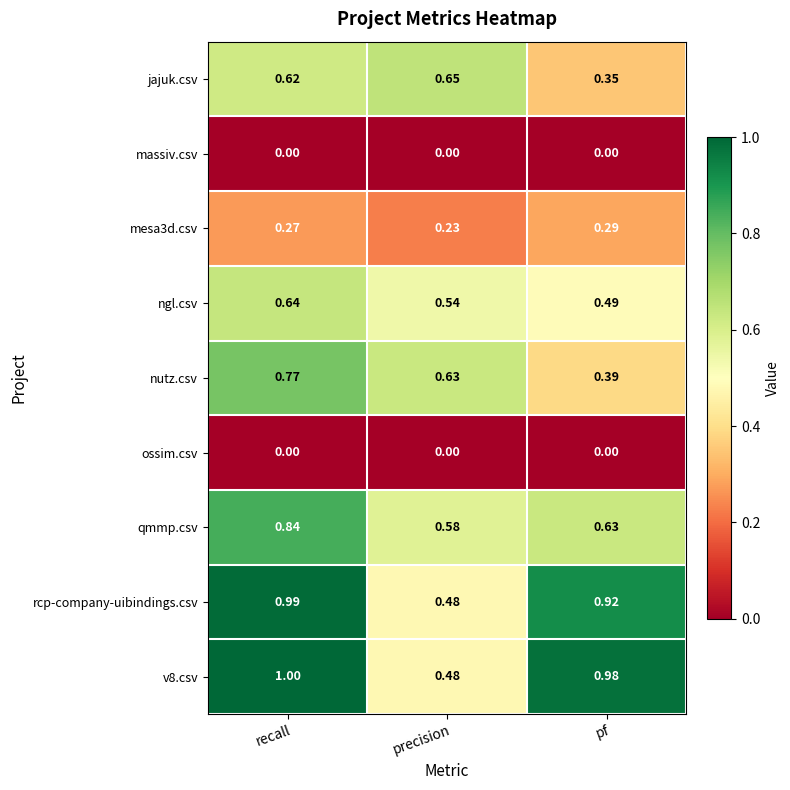

Which series changed the most between recall and pf?

nutz.csv